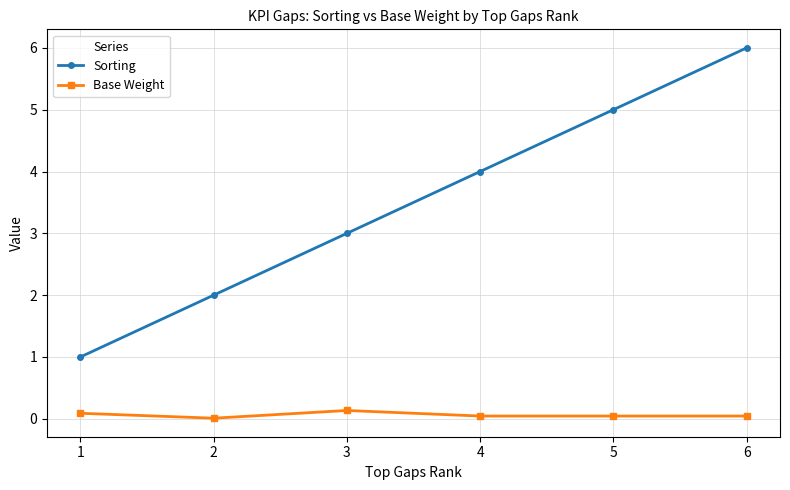

True or false: Base Weight and Sorting cross at least once.

False